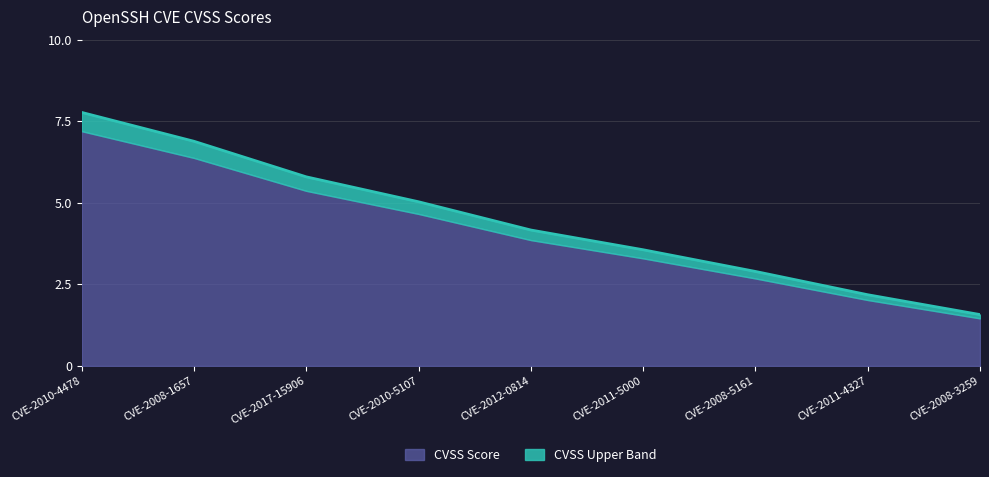

Between CVE-2010-4478 and CVE-2011-4327, which is larger?

CVE-2010-4478